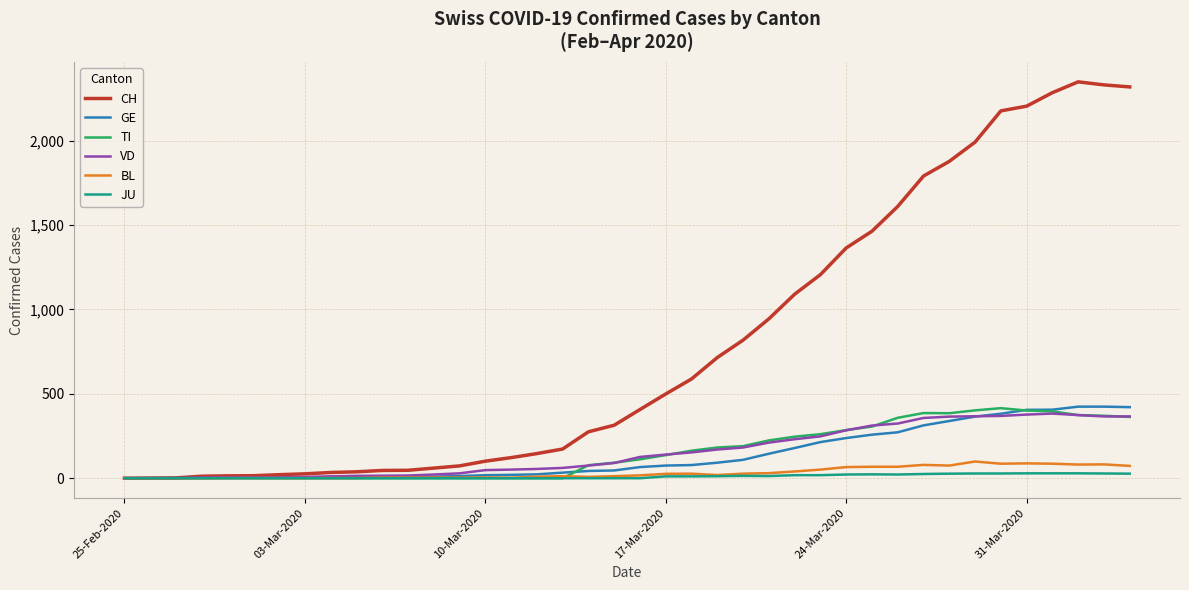

Which series has the largest total across all categories?

CH